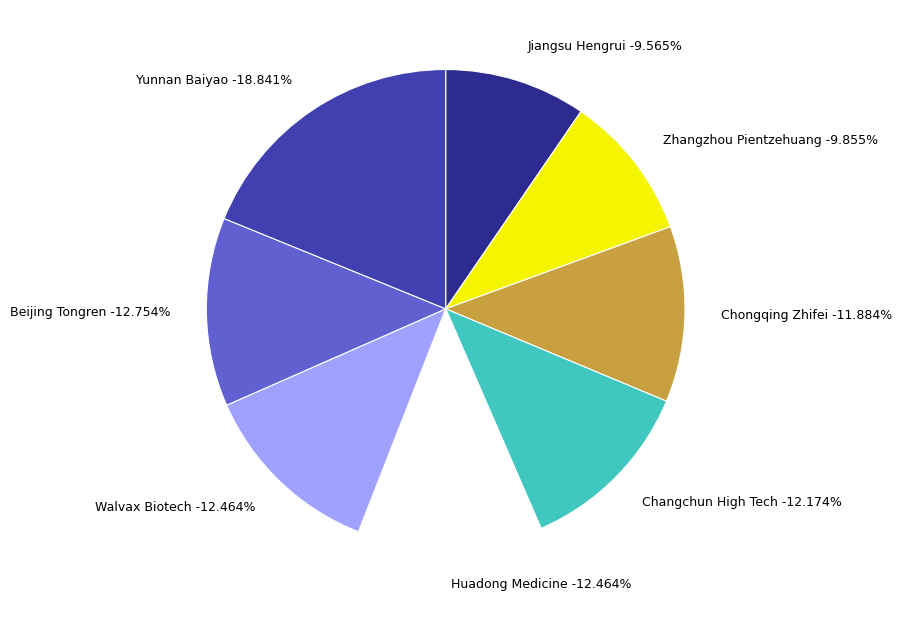

Combined, what portion of the pie is Zhangzhou Pientzehuang and Beijing Tongren?

22.6%